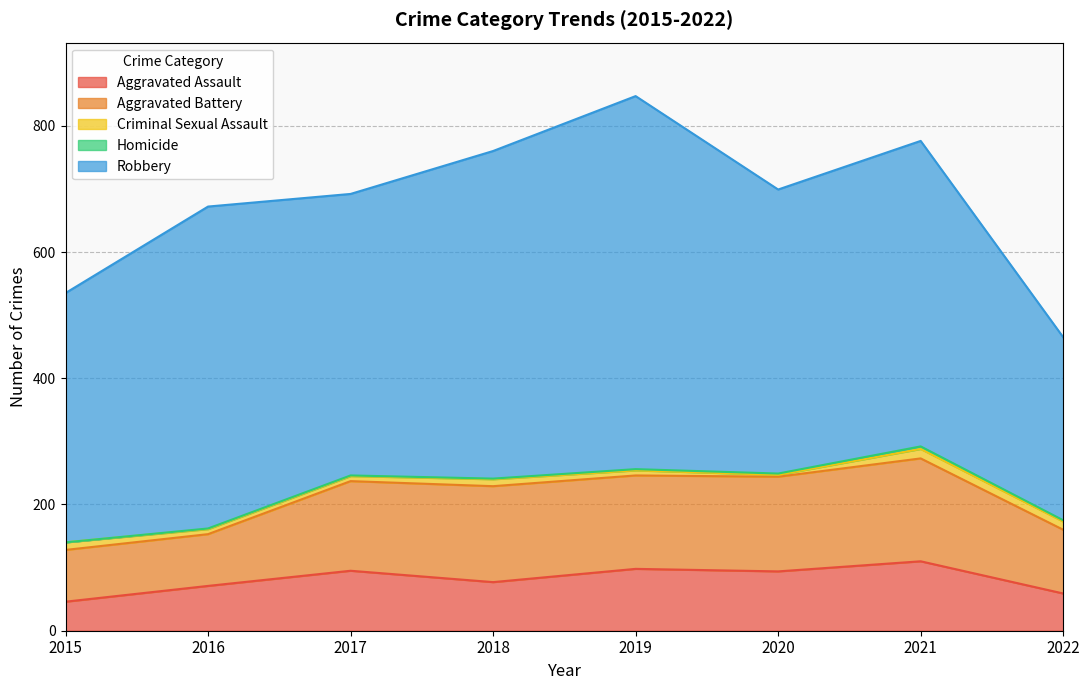

True or false: Aggravated Assault and Criminal Sexual Assault cross at least once.

False